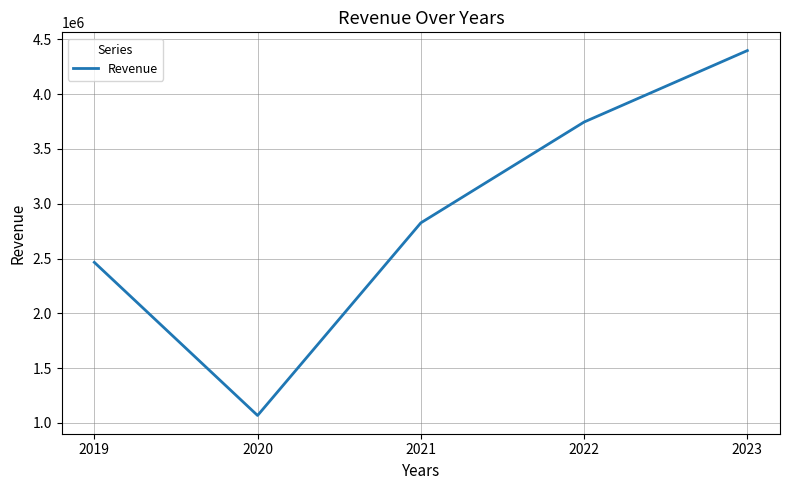

What is the sum of all values?

14502908